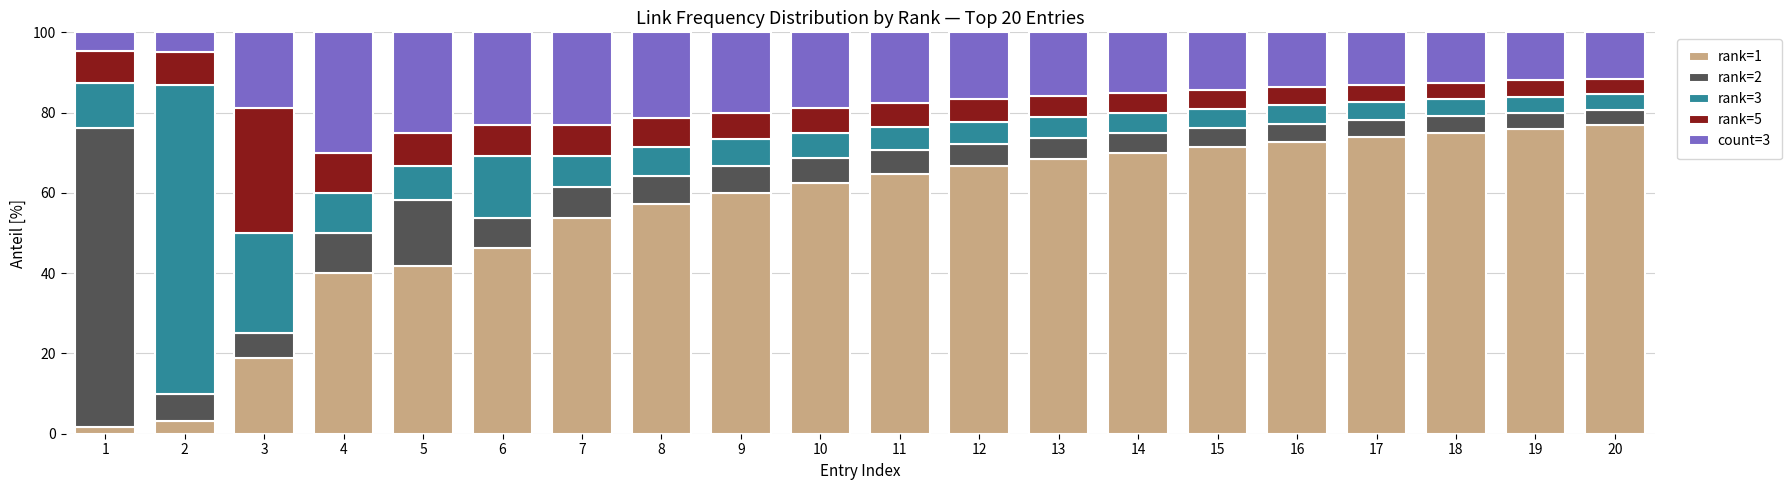

Is it true that rank=1 equals 67.6 at 6?

False